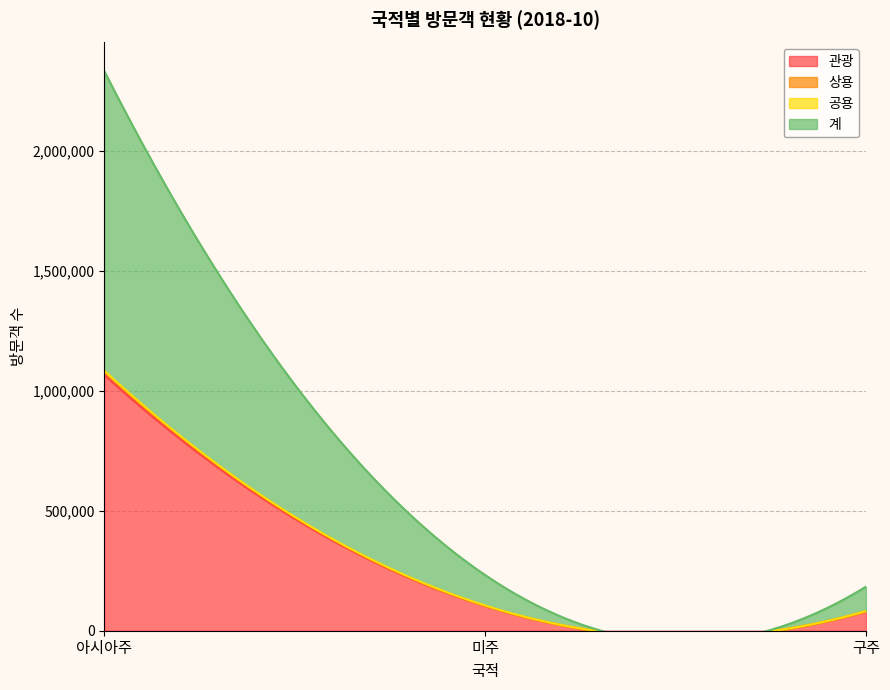

How many values in the 상용 series are below 1414?

1